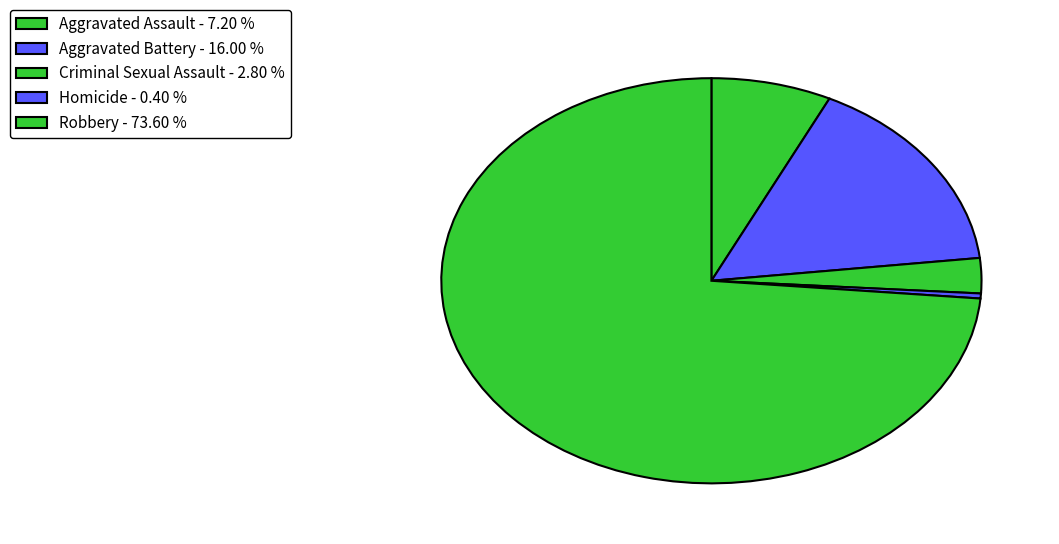

Is it true that Criminal Sexual Assault is 3% of the pie?

True